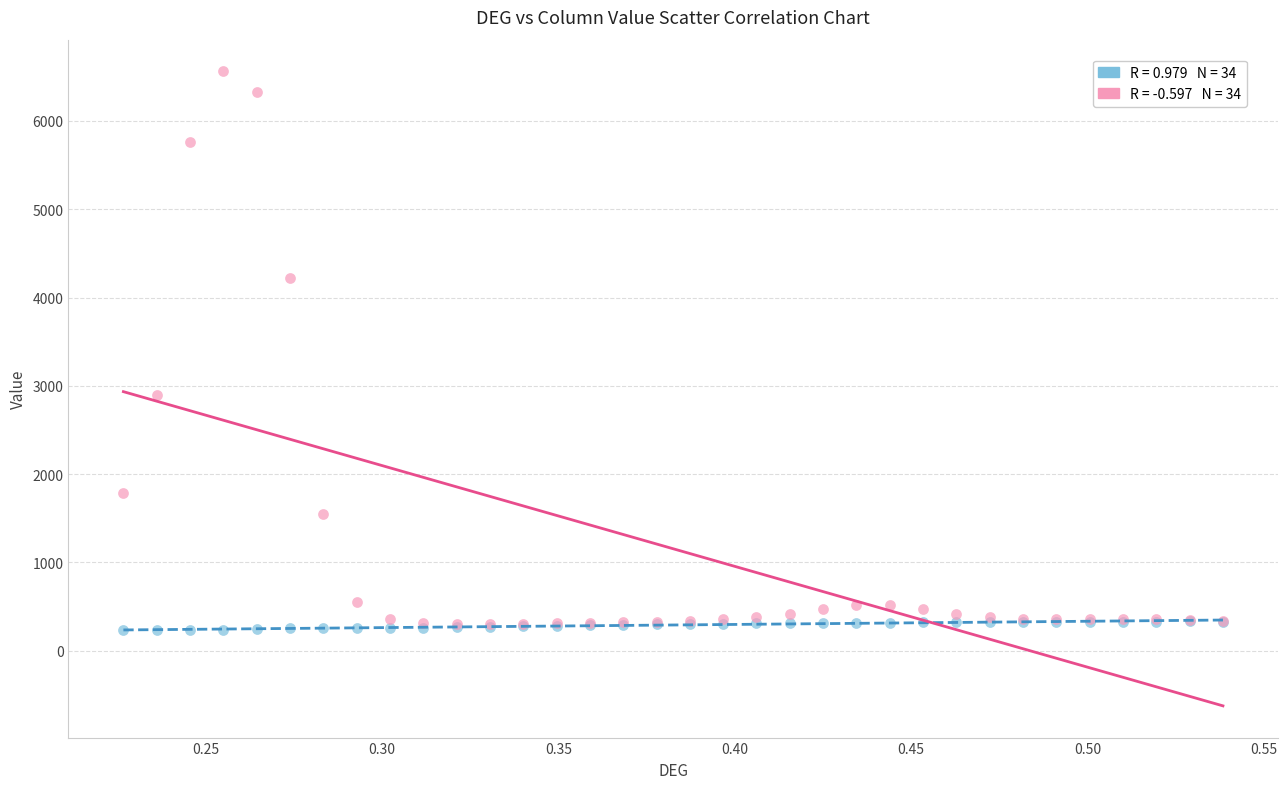

Across all series, what Y value is closest to 3394?

2900.2